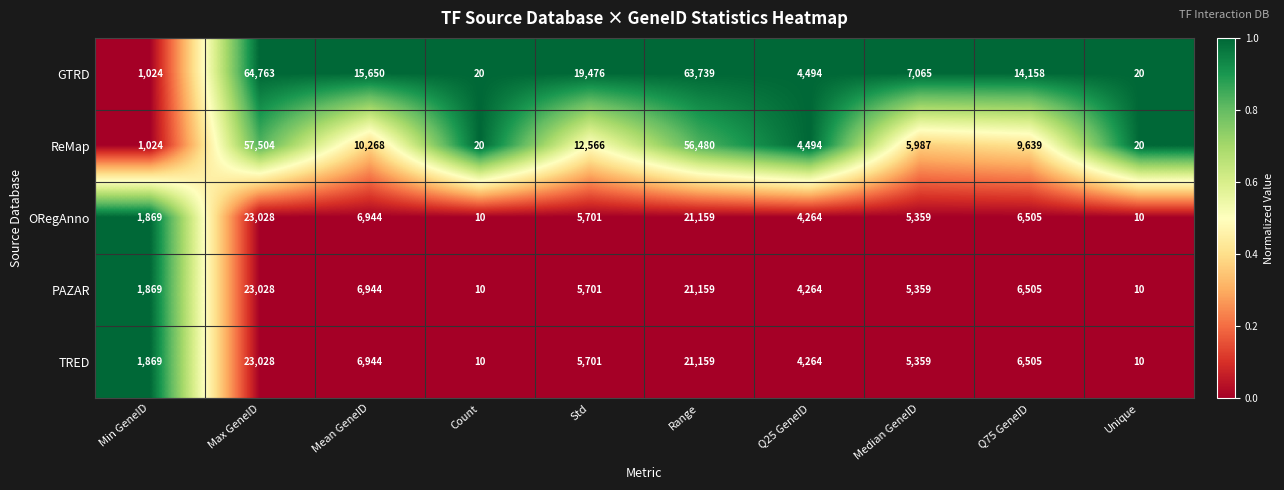

True or false: ReMap has a value of 9 at Count.

False